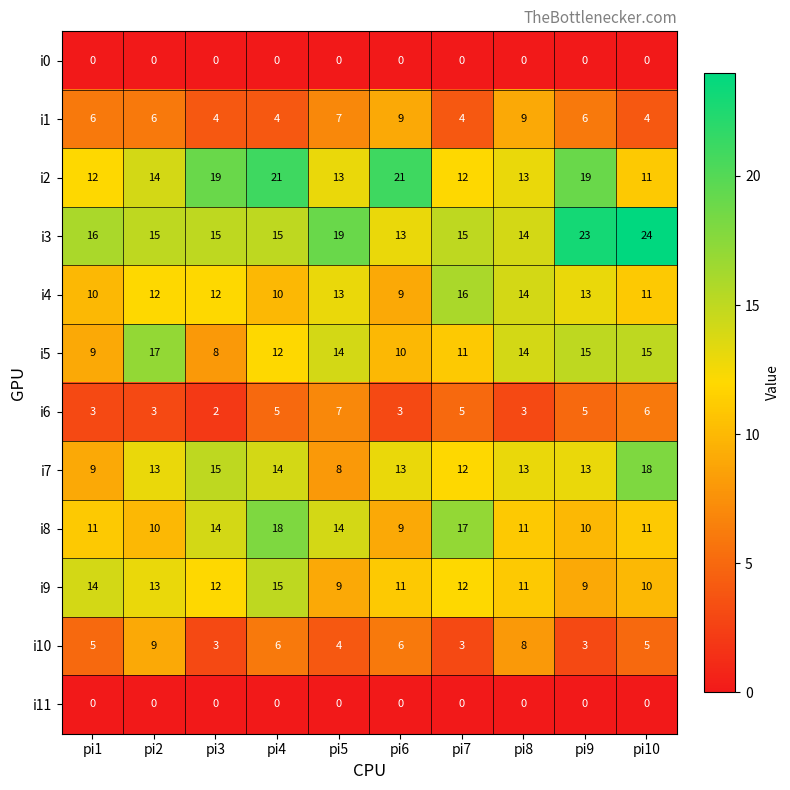

How many i7 values are between 12 and 14?

6